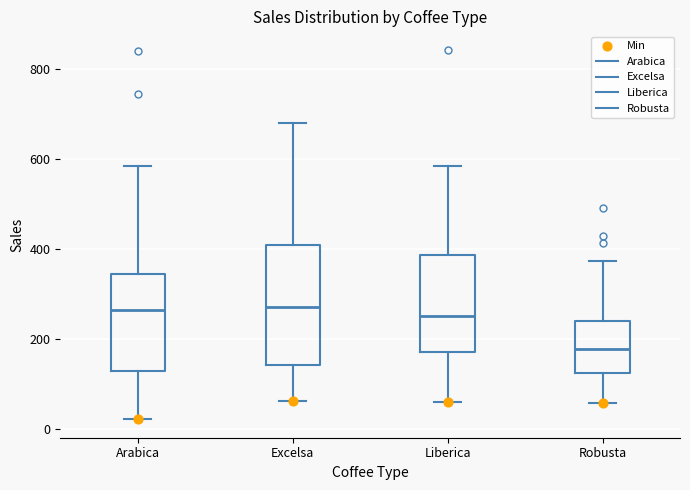

Where is the lower edge of the box for Excelsa on the y-axis? The values are not printed on the chart, so give them approximately, as read against the axis.

140